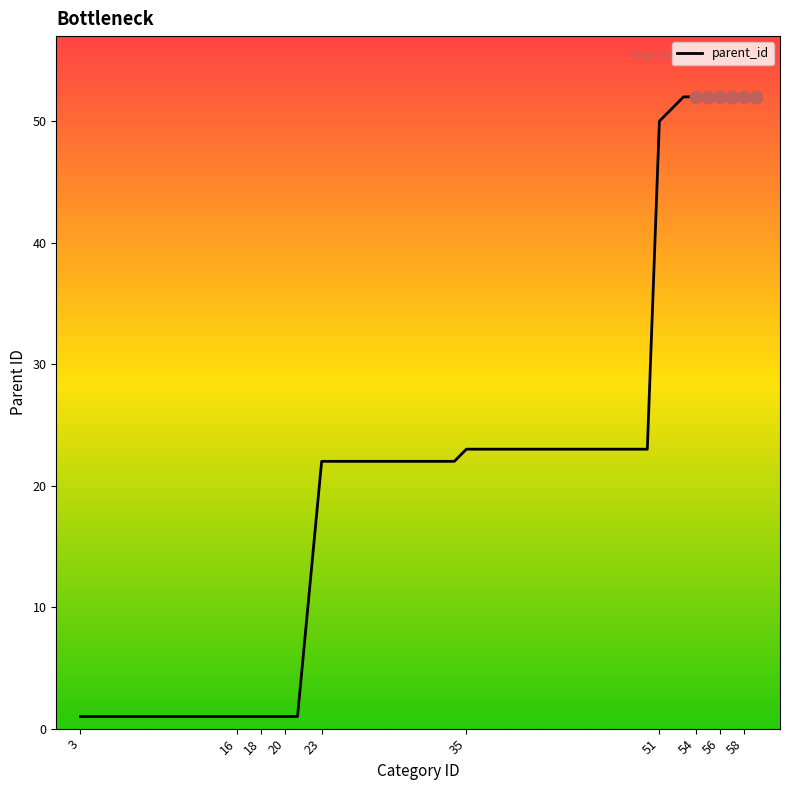

What is the difference between the maximum and minimum values?

51